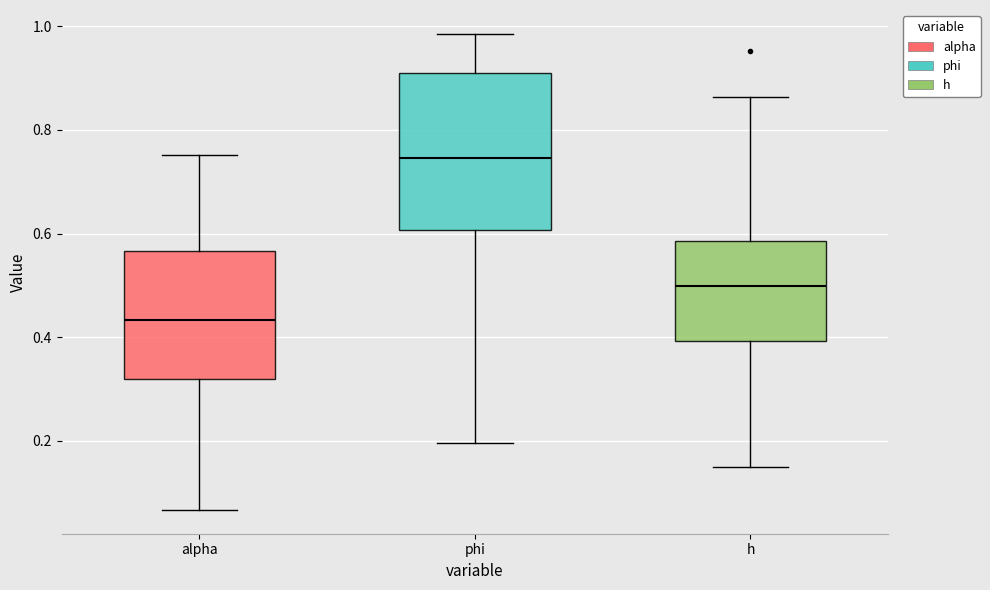

Reading left to right, transcribe this box plot: for each box, give where its median line is, the range the box spans, and where its two whiskers end, as read against the y-axis. The values are not printed on the chart, so give them approximately, as read against the axis.

alpha: median 0.44, box 0.32 to 0.56, whiskers 0.06 to 0.76
phi: median 0.74, box 0.60 to 0.90, whiskers 0.20 to 0.98
h: median 0.50, box 0.40 to 0.58, whiskers 0.14 to 0.86